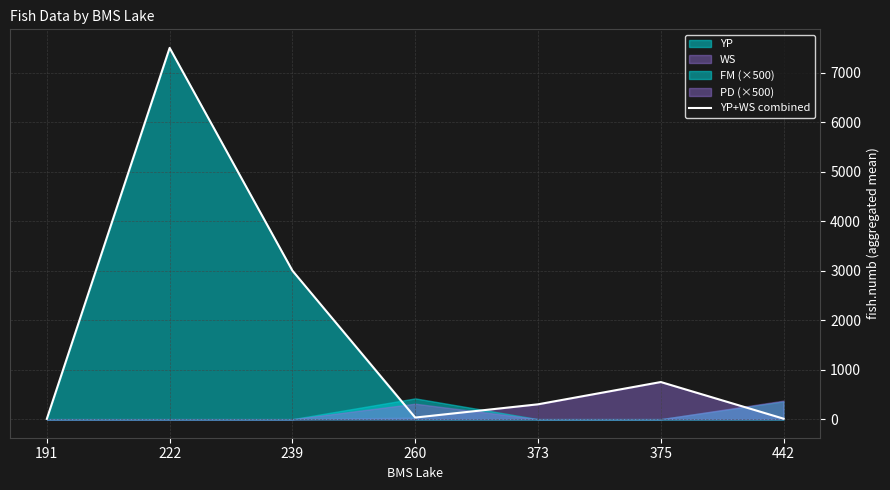

Rank the categories by value from lowest to highest.

191, 442, 260, 373, 375, 239, 222